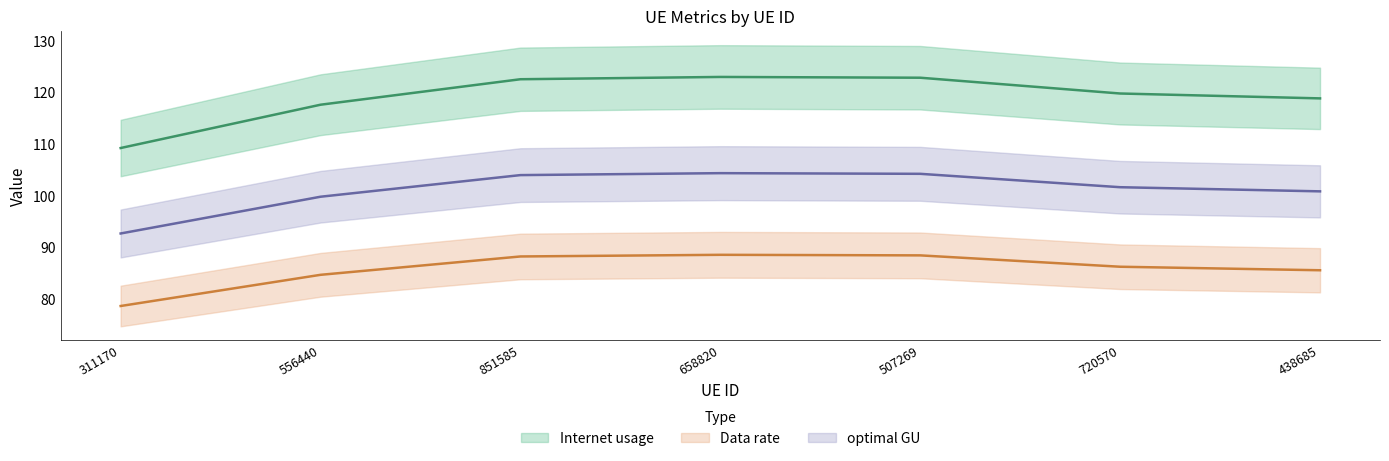

At which label does Internet usage reach its minimum?

311170